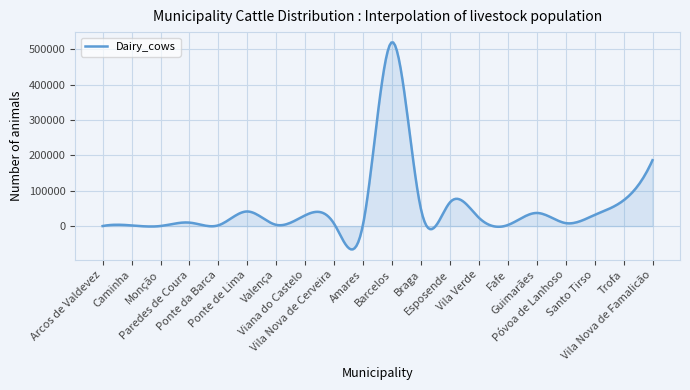

What is the minimum value shown in the chart?

-65882.9